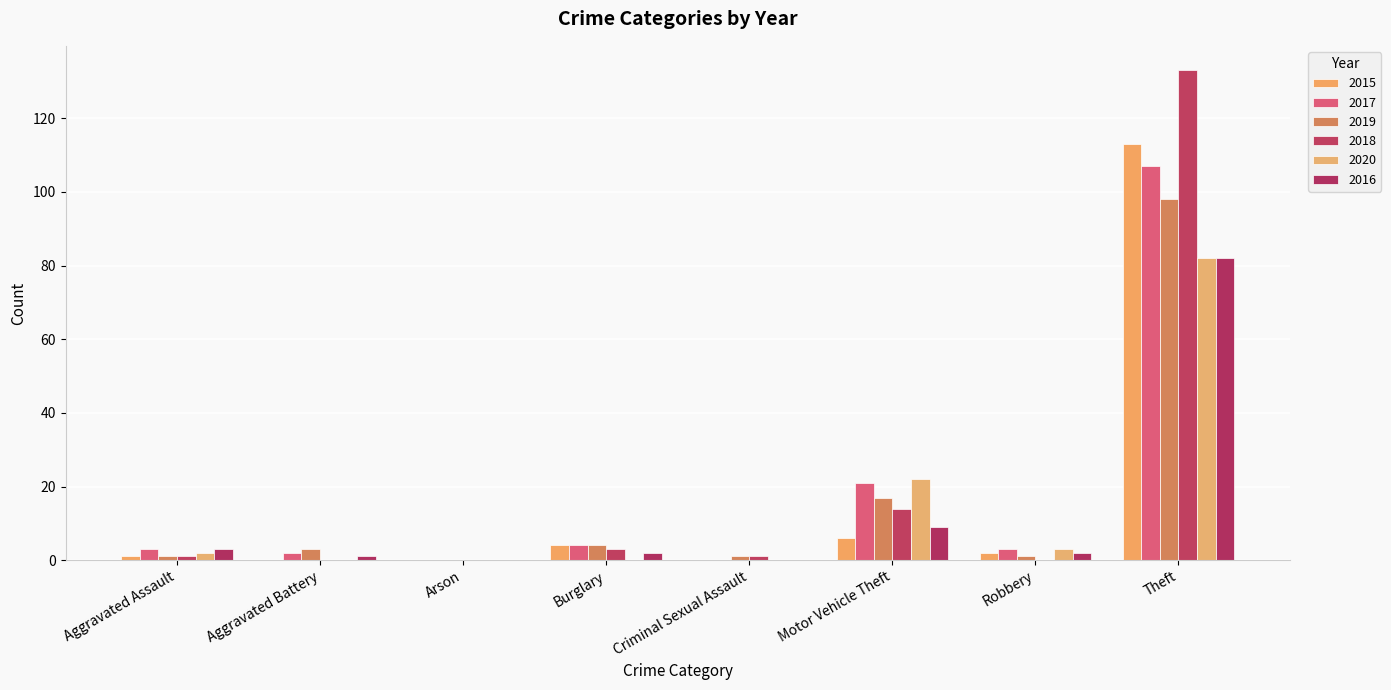

The 2017 series shows 36 at Theft. True or false?

False